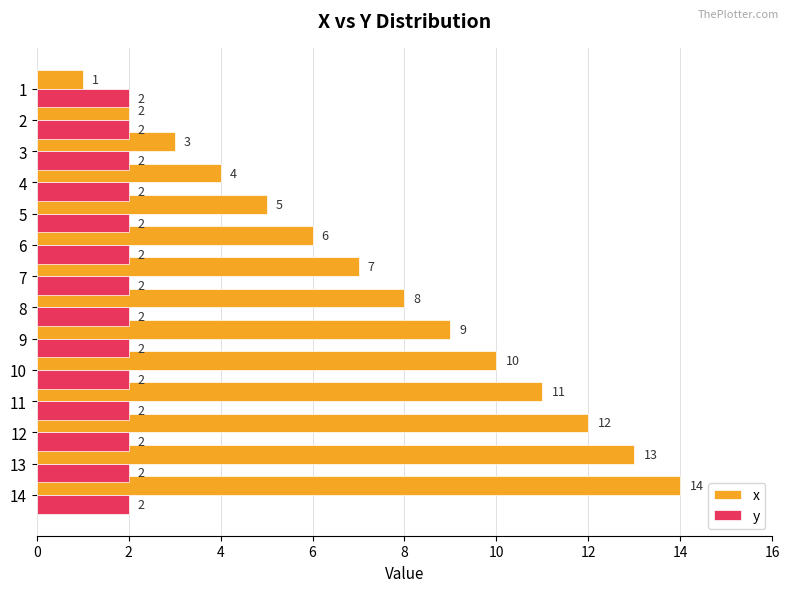

At which label is x closest to 7?

7